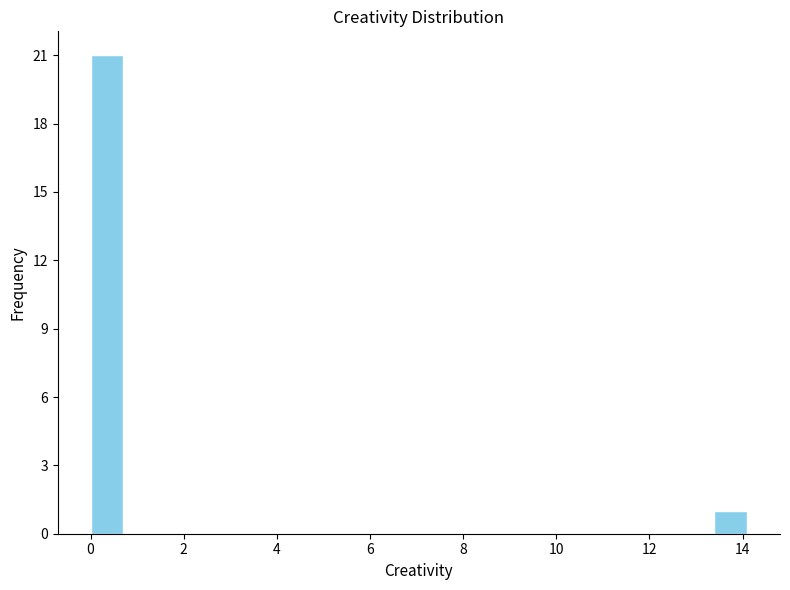

Read against the x-axis, roughly where is the centre of the tallest bar?

0.4